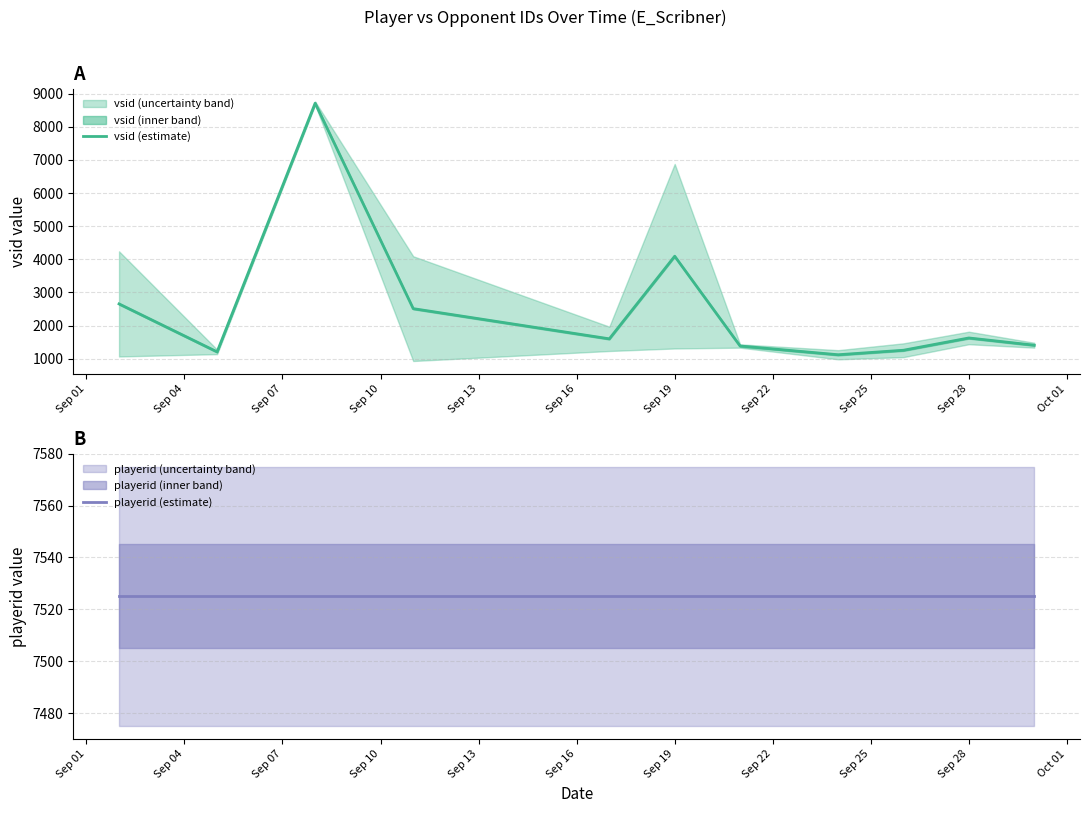

What is the minimum value for vsid (estimate)?

1122.0